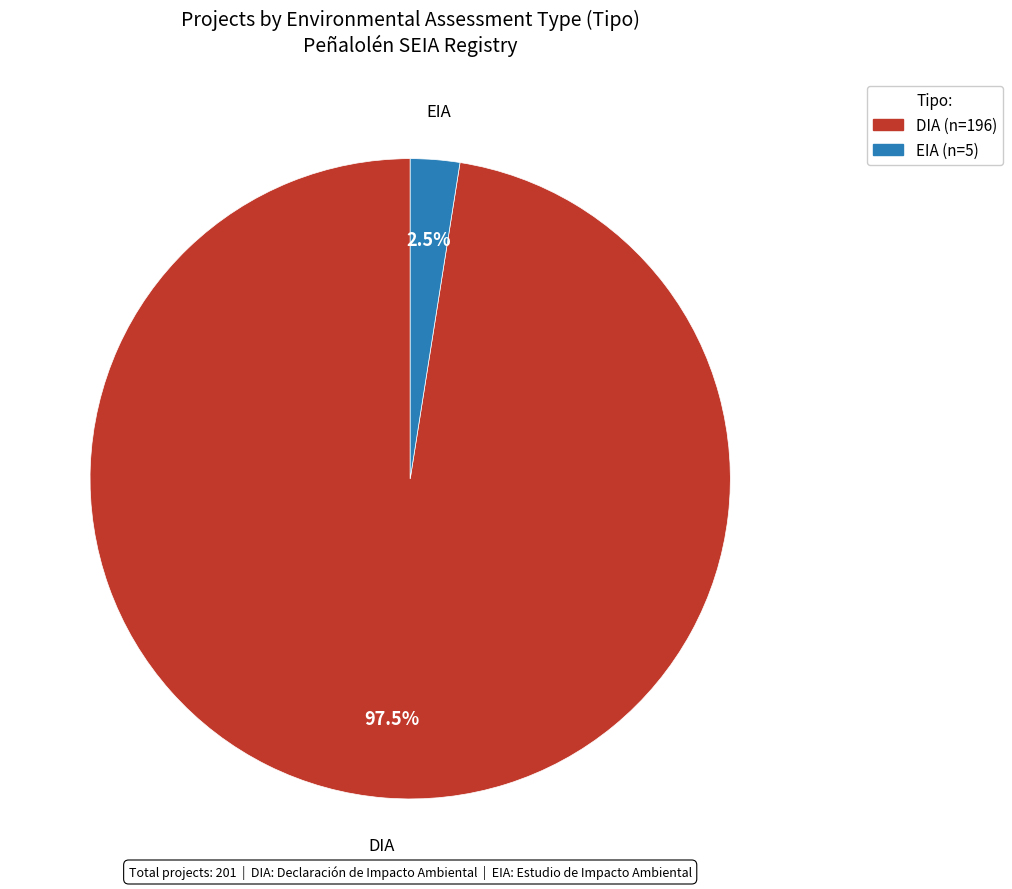

What is the ratio of the value at EIA to the value at DIA?

0.0